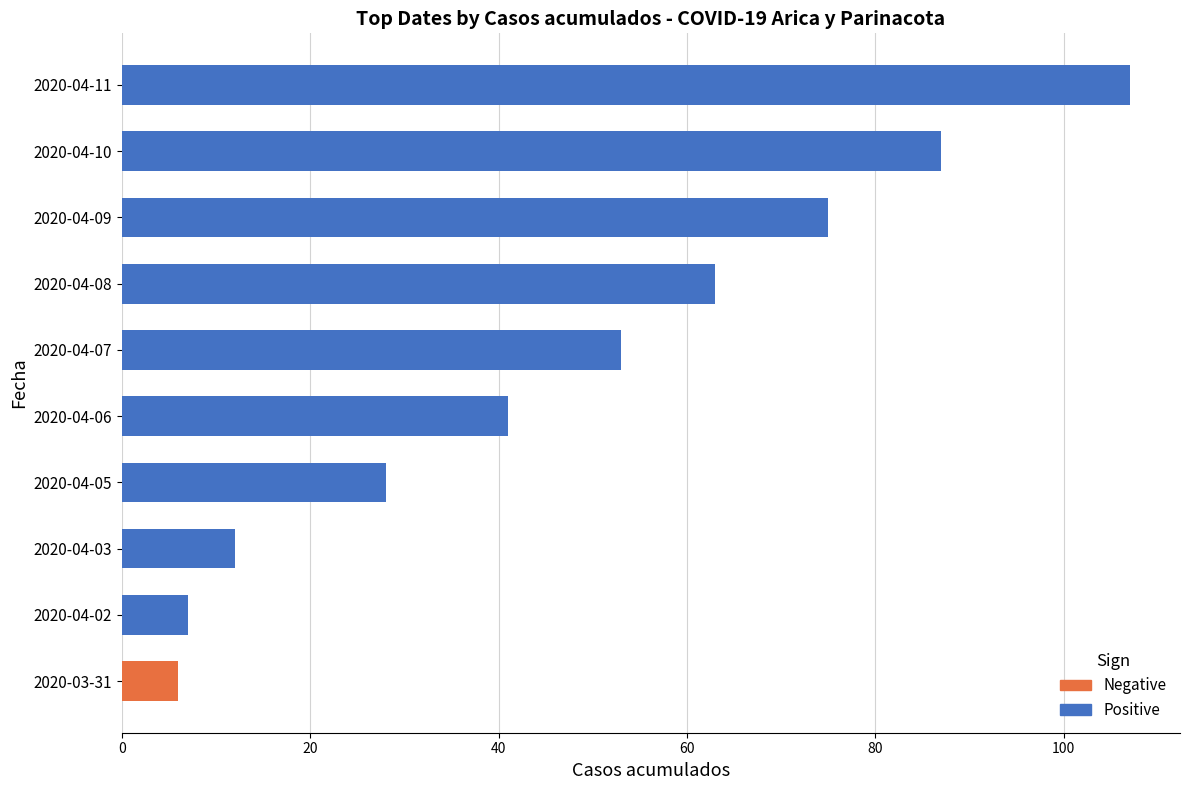

What is the difference between the maximum and minimum values in the Casos acumulados series?

101